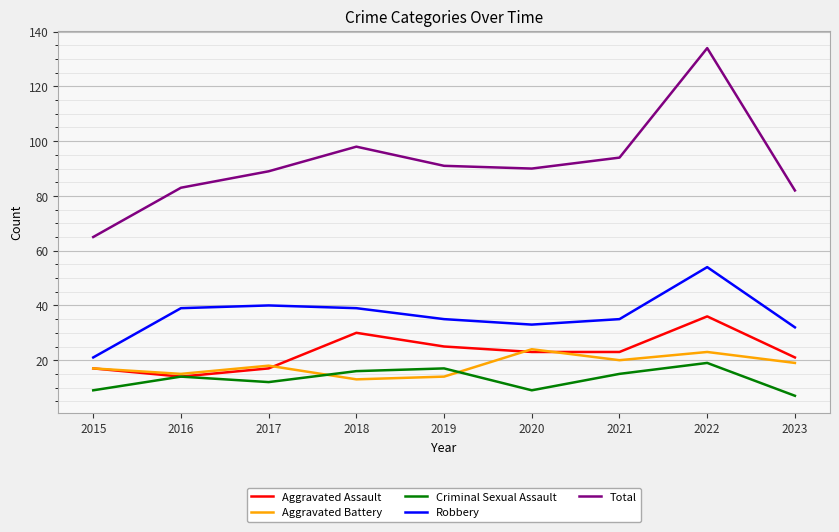

Which series has the largest total across all categories?

Total